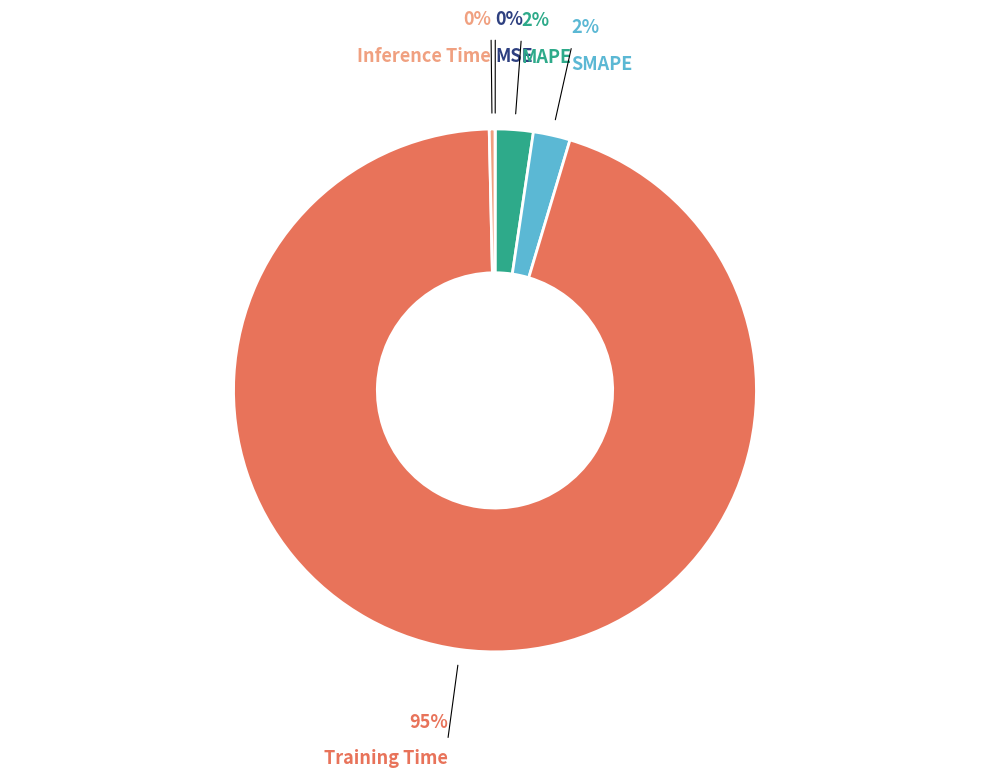

To the nearest percent, what is the average slice percentage?

20%